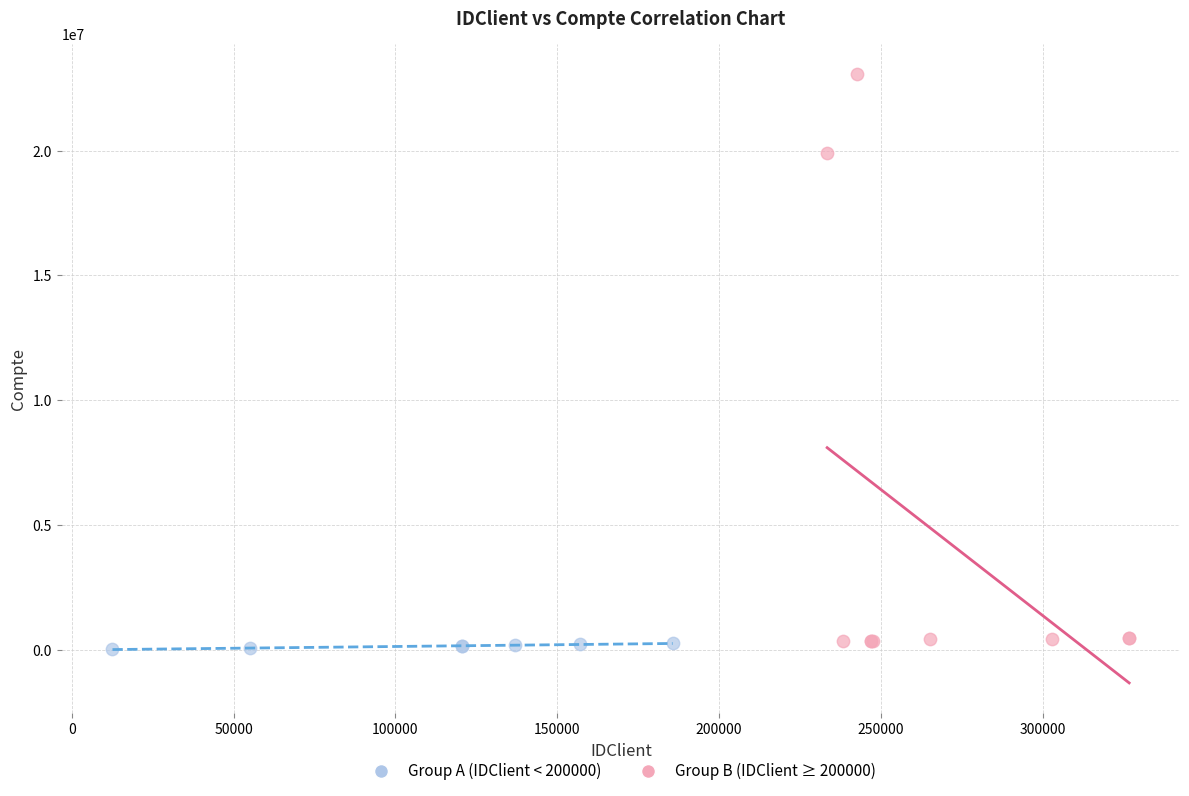

Which series has the largest Y range (max minus min)?

Group B (IDClient ≥ 200000)